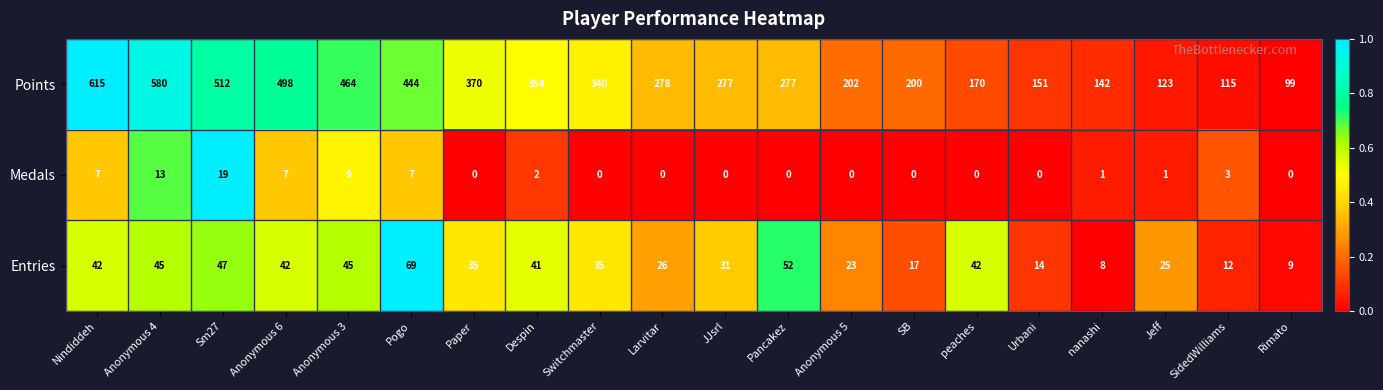

Read the Points value at Anonymous 3, to the nearest 10.

460